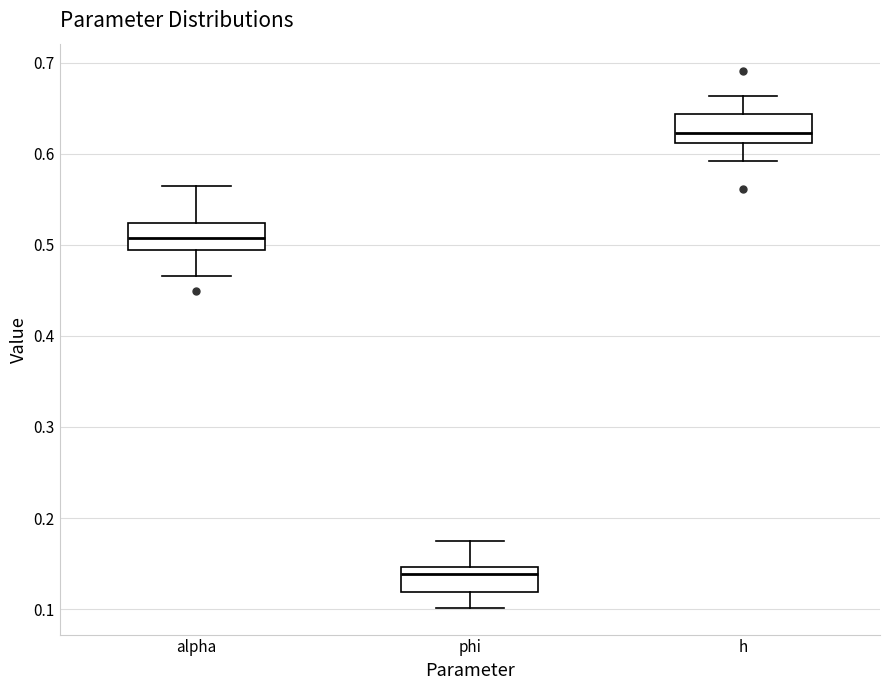

Which box has the highest median line?

h